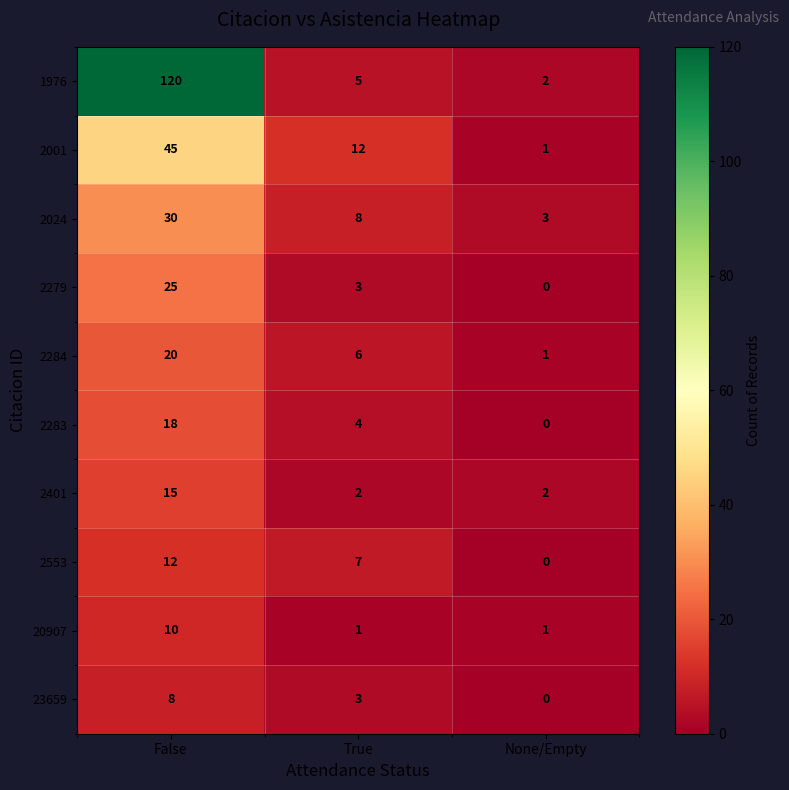

Reading left to right, extract all data points from this chart.

1976: False=120	True=5	None/Empty=2
2001: False=45	True=12	None/Empty=1
2024: False=30	True=8	None/Empty=3
2279: False=25	True=3	None/Empty=0
2284: False=20	True=6	None/Empty=1
2283: False=18	True=4	None/Empty=0
2401: False=15	True=2	None/Empty=2
2553: False=12	True=7	None/Empty=0
20907: False=10	True=1	None/Empty=1
23659: False=8	True=3	None/Empty=0